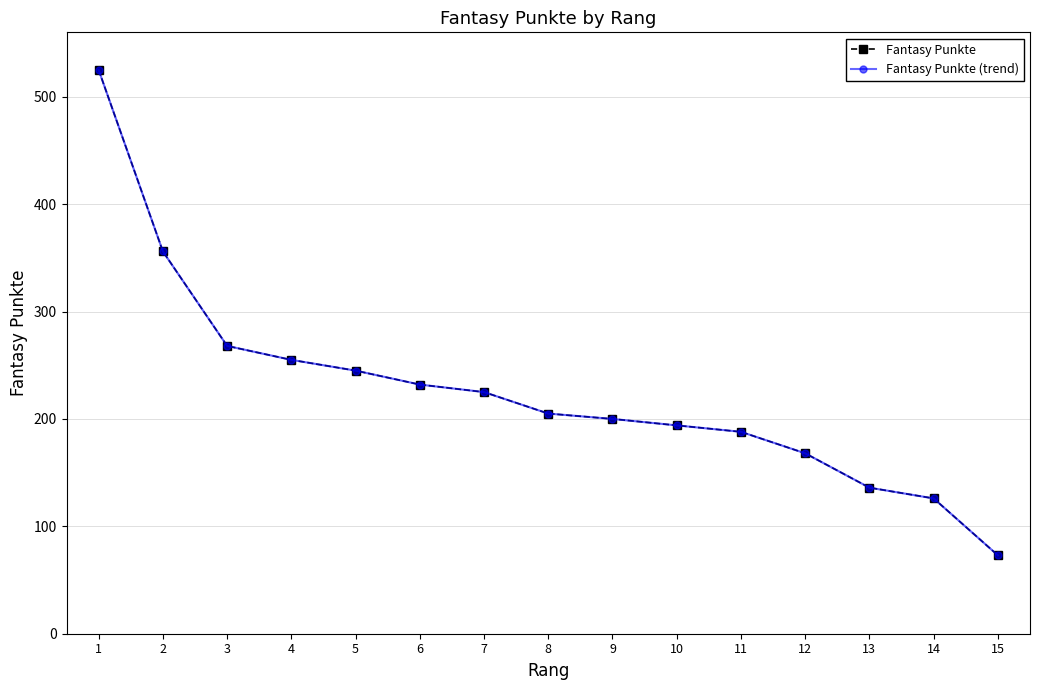

What is the smallest value displayed?

73